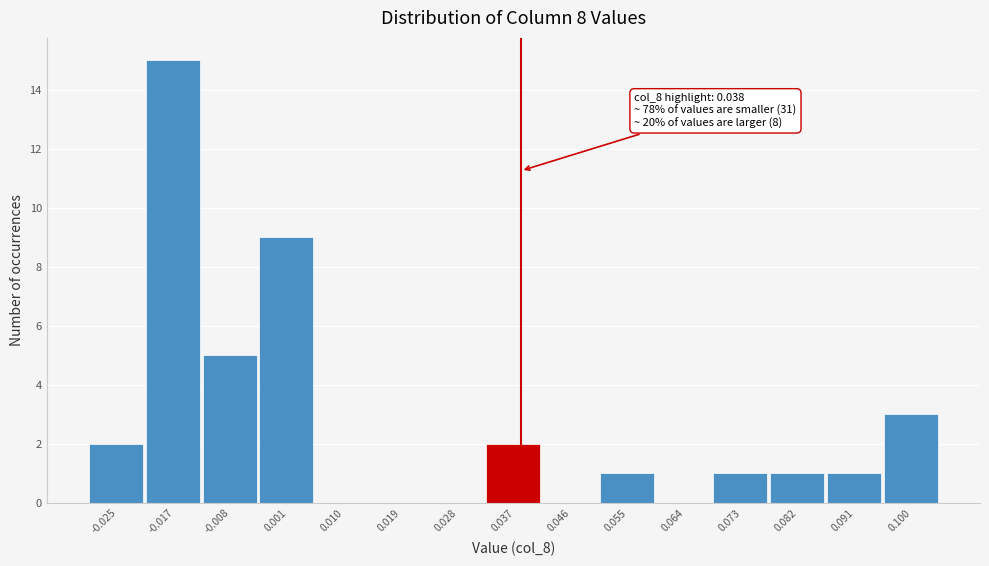

Which range on the x-axis has the tallest bar?

-0.021 to -0.012